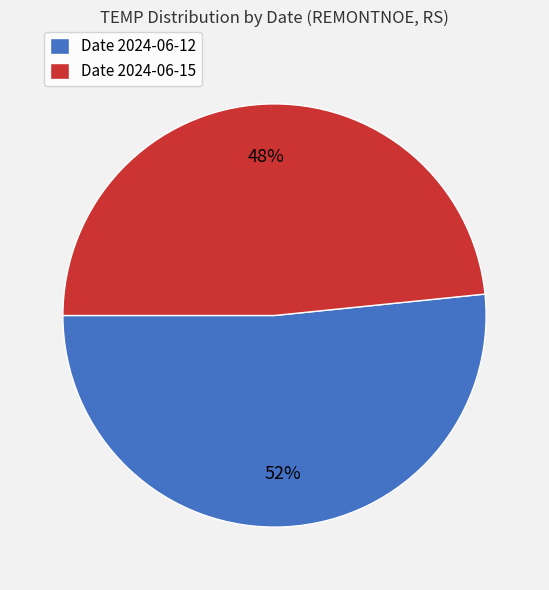

Is it true that Date 2024-06-12 is 52% of the pie?

True